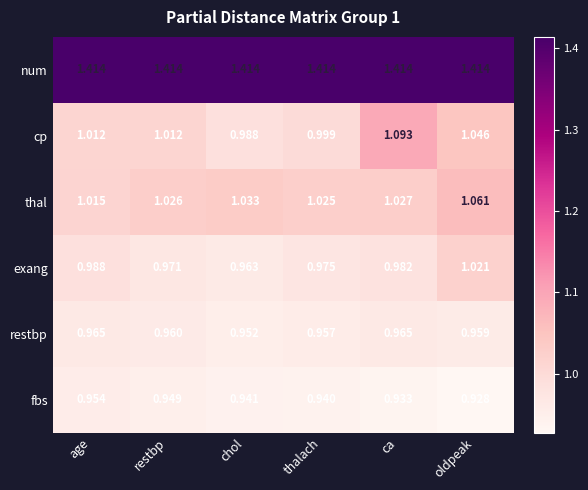

At age, list the series in order from smallest to largest.

fbs, restbp, exang, cp, thal, num